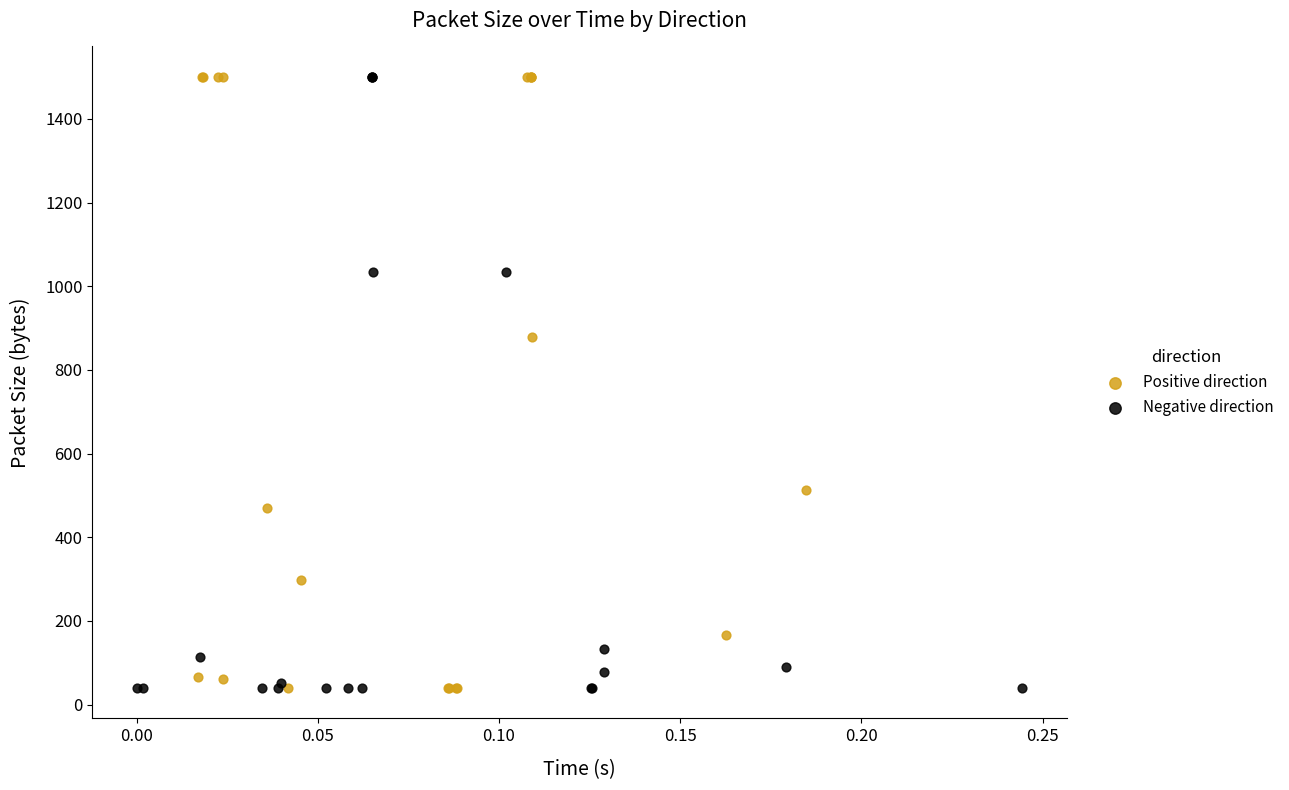

What are all the series names shown in the legend?

Positive direction, Negative direction